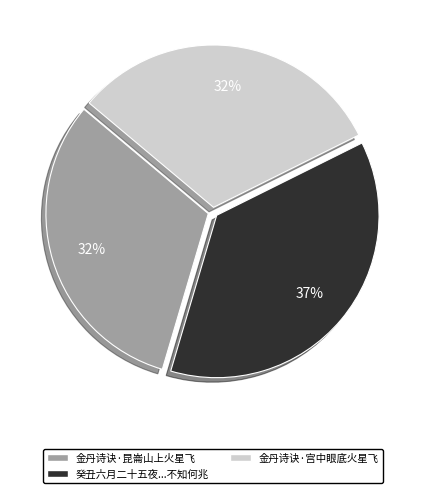

True or false: 金丹诗诀·昆崙山上火星飞 accounts for 32% of the total.

True